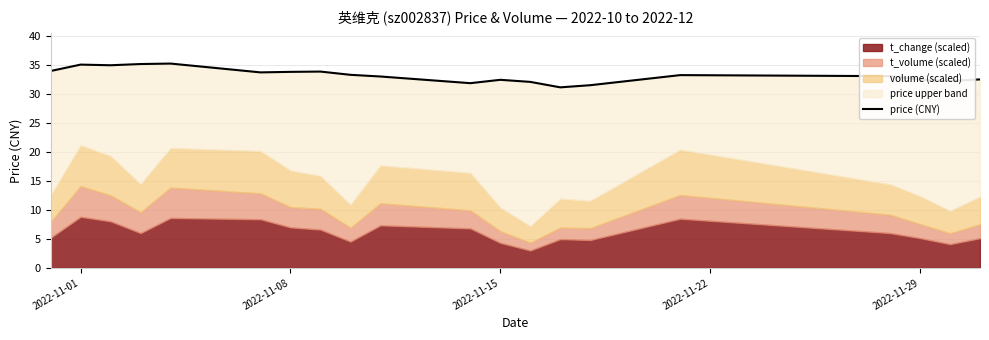

What position from the right is 2022-11-01?

20